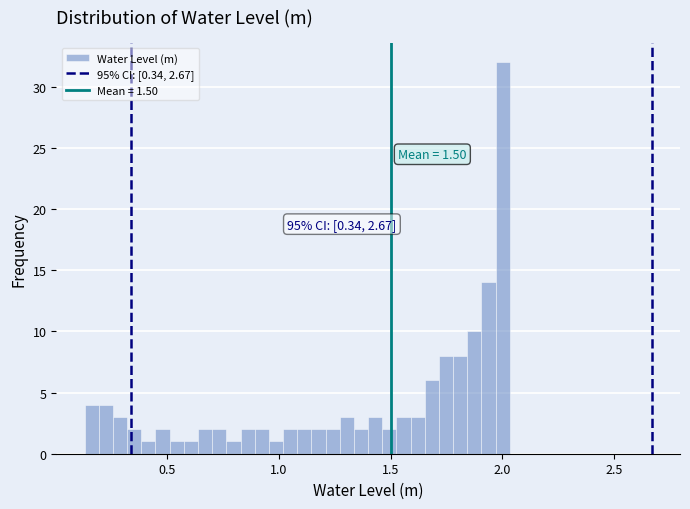

Around what value on the x-axis is the tallest bar? Give the approximate position of its centre, as read against the axis.

2.00